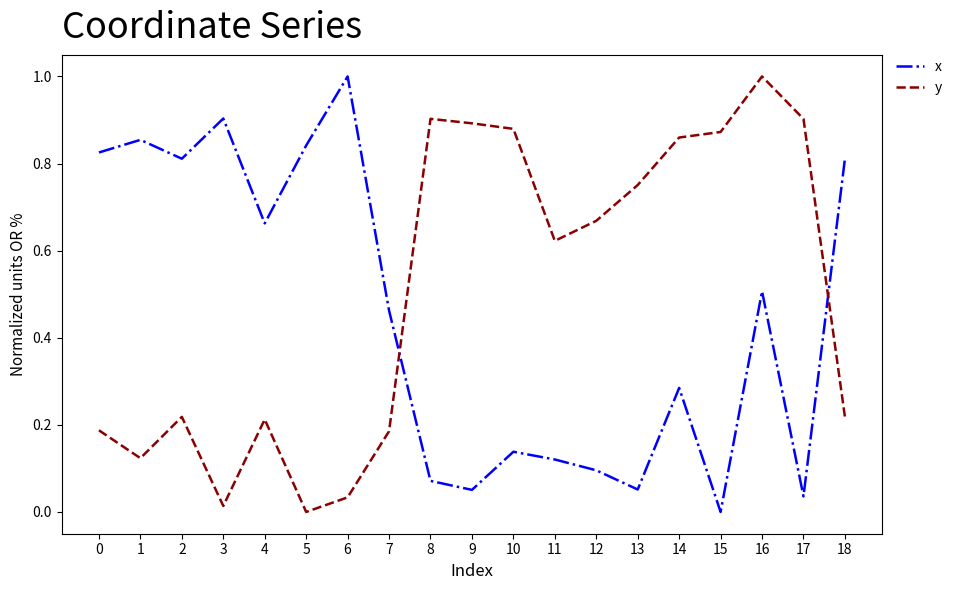

How many lines are shown in the chart?

2